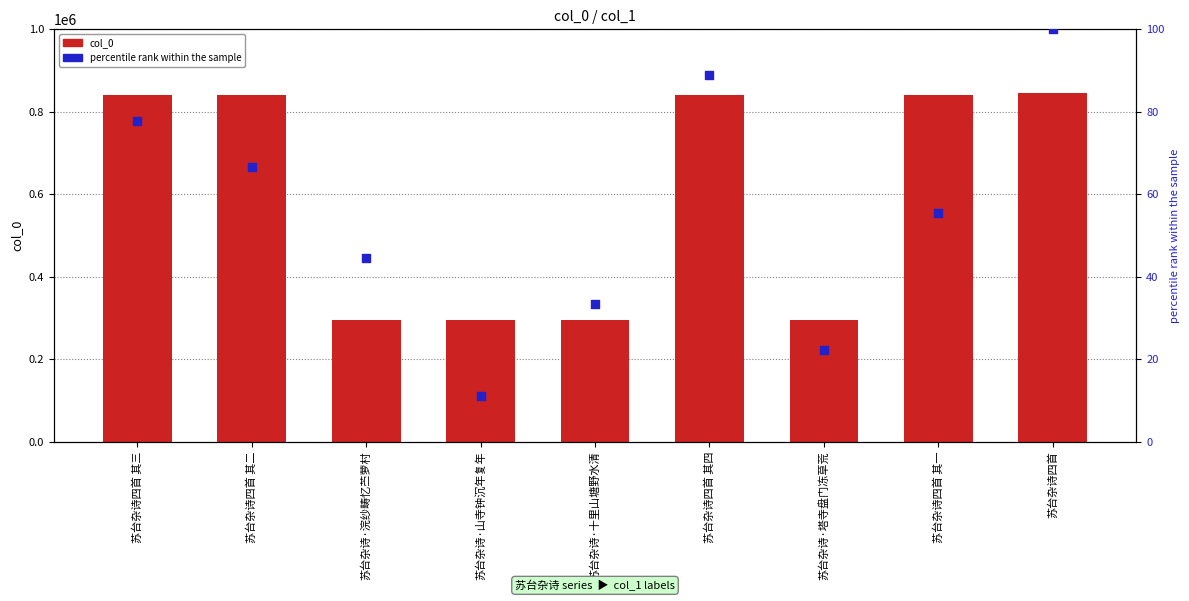

At how many categories does at least one series exceed 472059?

5